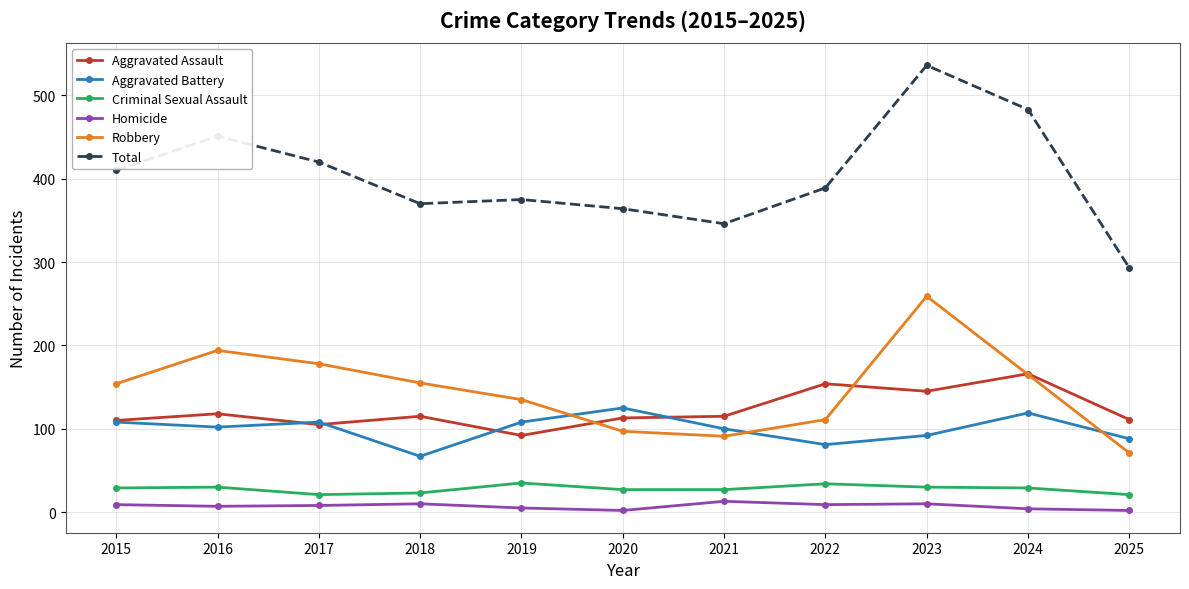

True or false: Aggravated Assault and Homicide cross at least once.

False